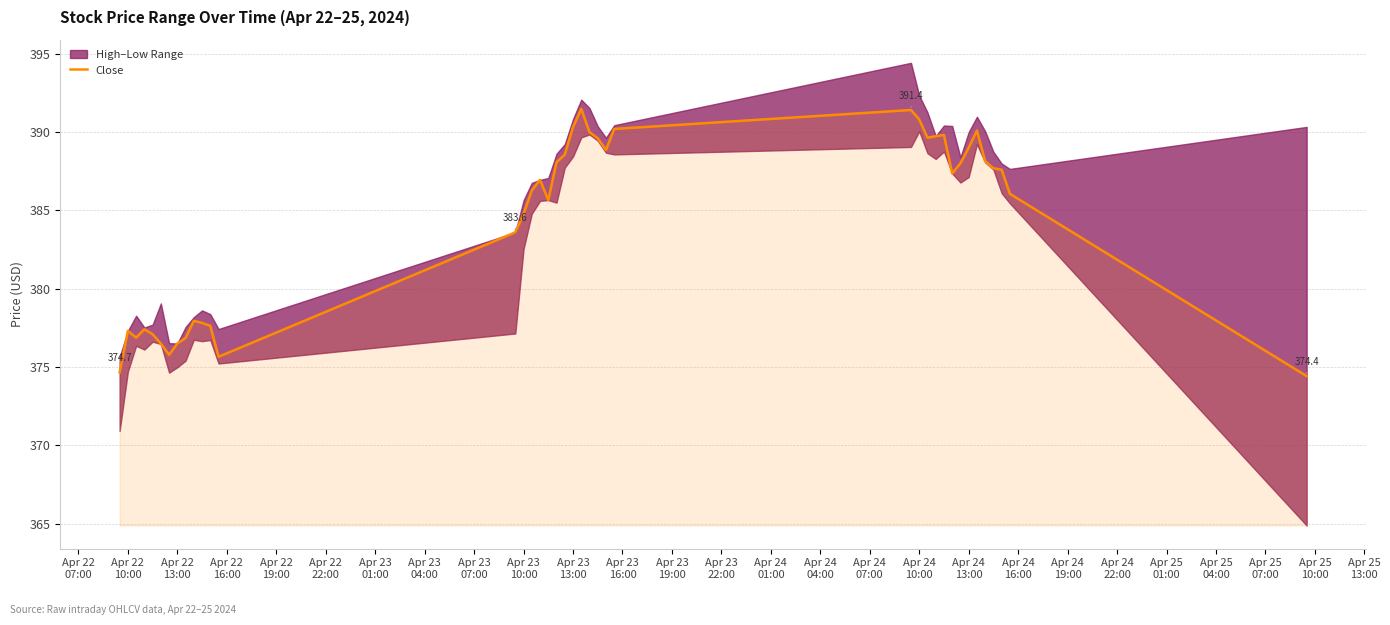

What is the difference between the maximum and minimum values?

17.1